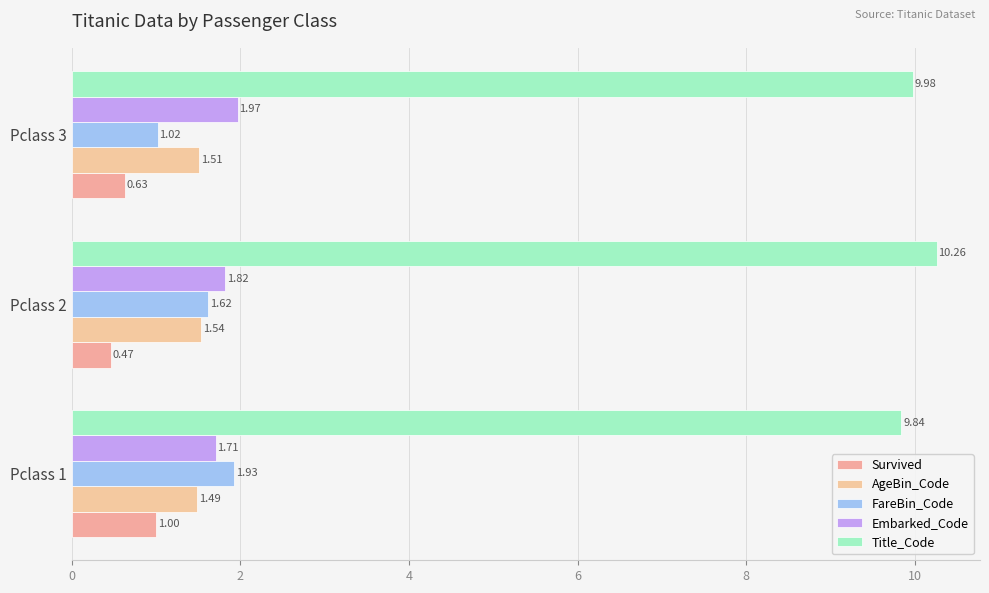

How many data points does each series have?

3